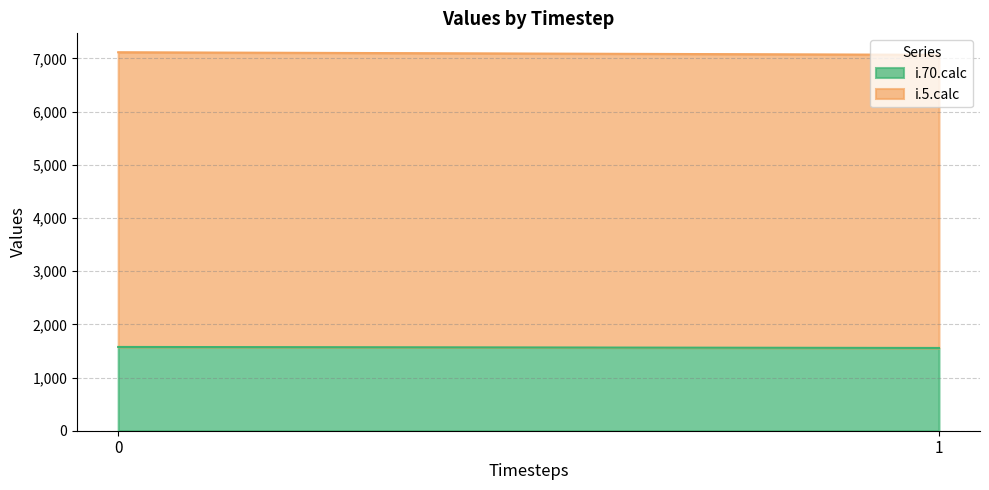

List the series in order of their overall mean, highest first.

i.5.calc, i.70.calc